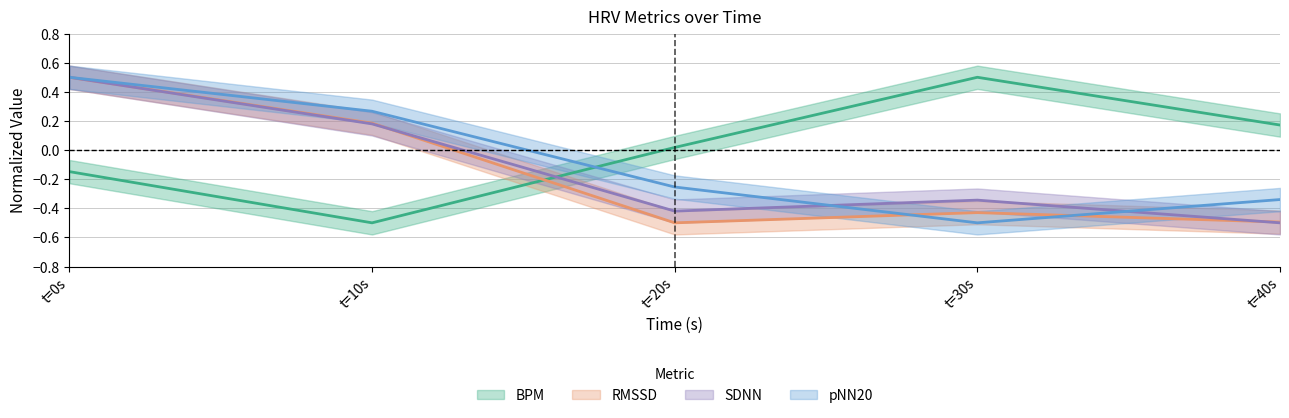

Reading right to left, extract all data points from this chart.

BPM: 0.2	0.5	0.0	-0.5	-0.1
RMSSD: -0.5	-0.4	-0.5	0.2	0.5
SDNN: -0.5	-0.3	-0.4	0.2	0.5
pNN20: -0.3	-0.5	-0.3	0.3	0.5